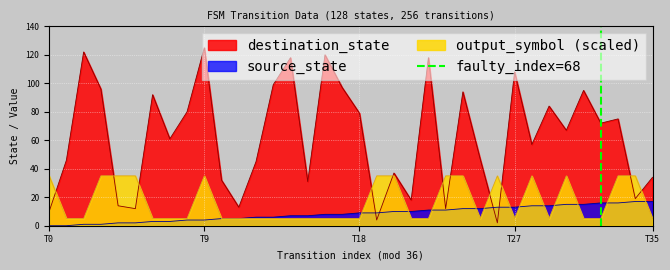

What is the highest value of the source_state series?

17